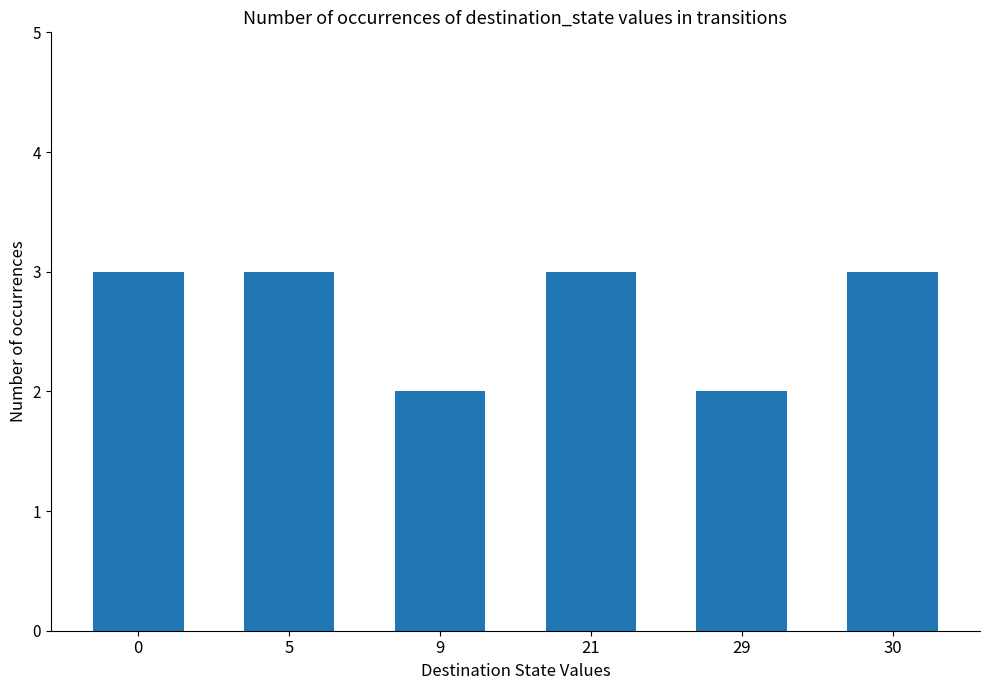

Is it true that the value at 30 is 3?

True